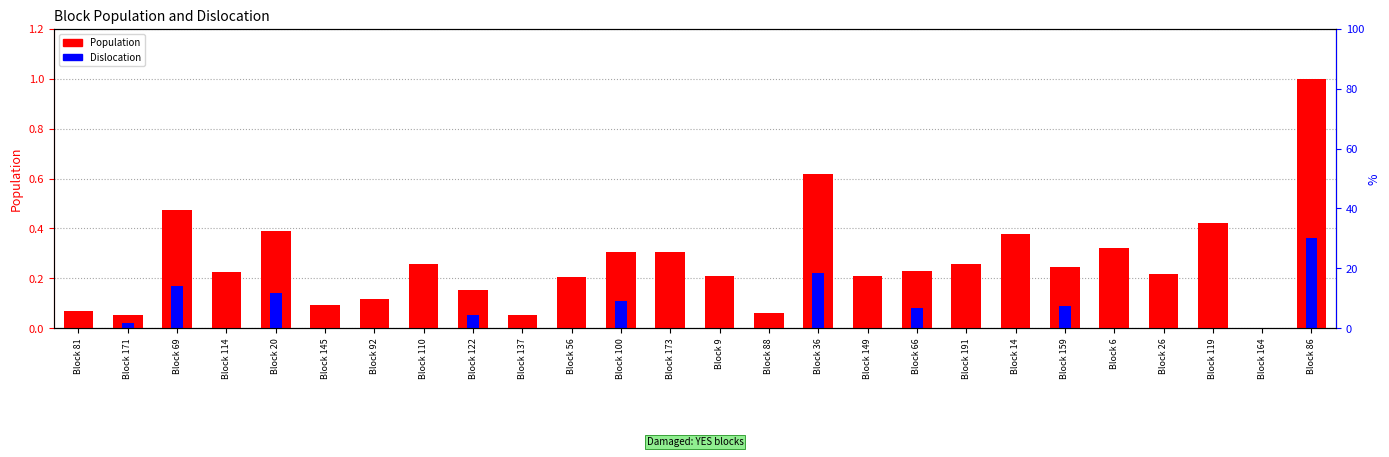

What value does the Population (normalized) series have at Block 110?

0.3